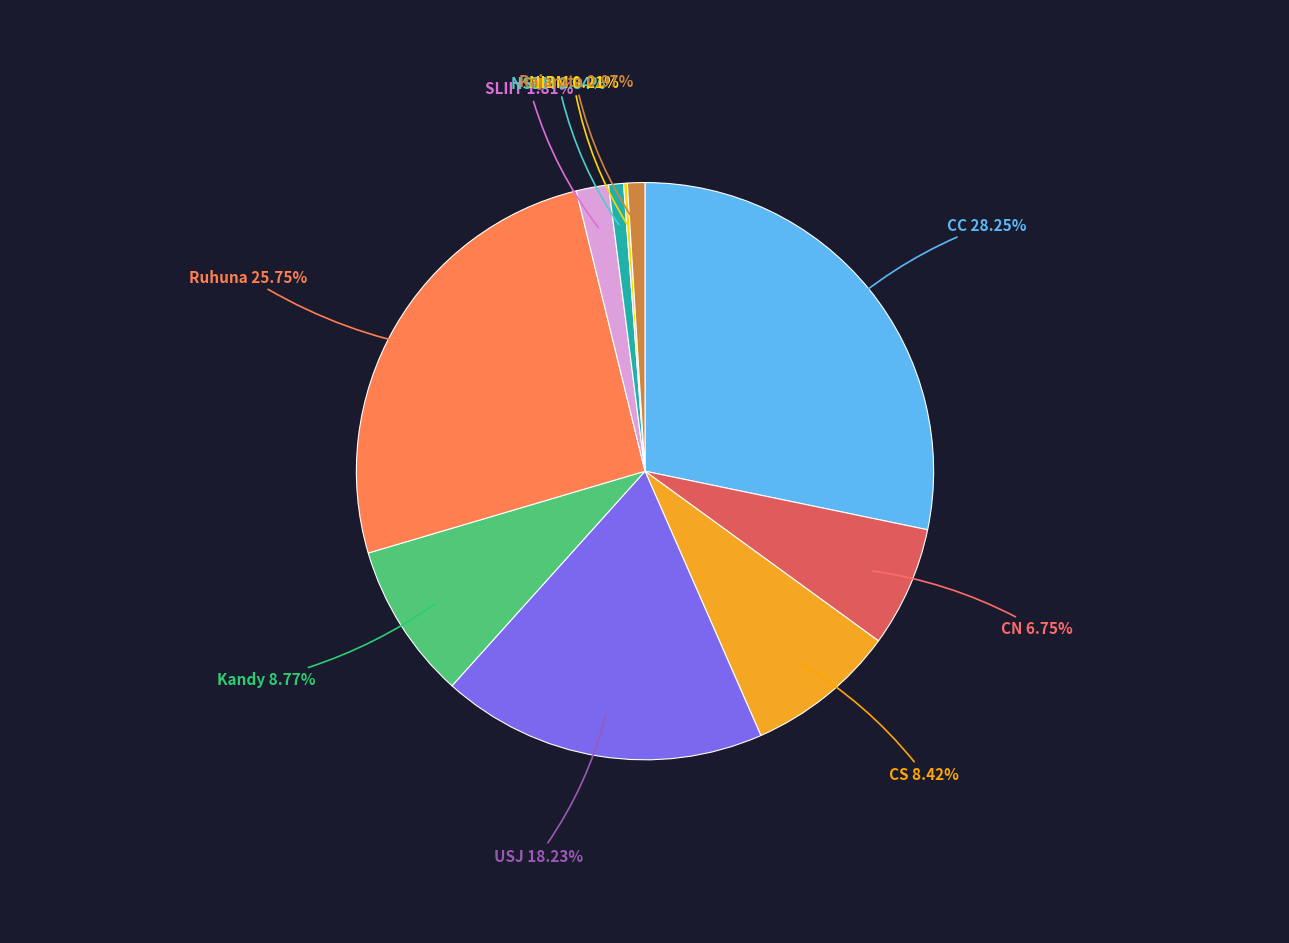

Is the sum of SLIIT and USJ greater than half?

No